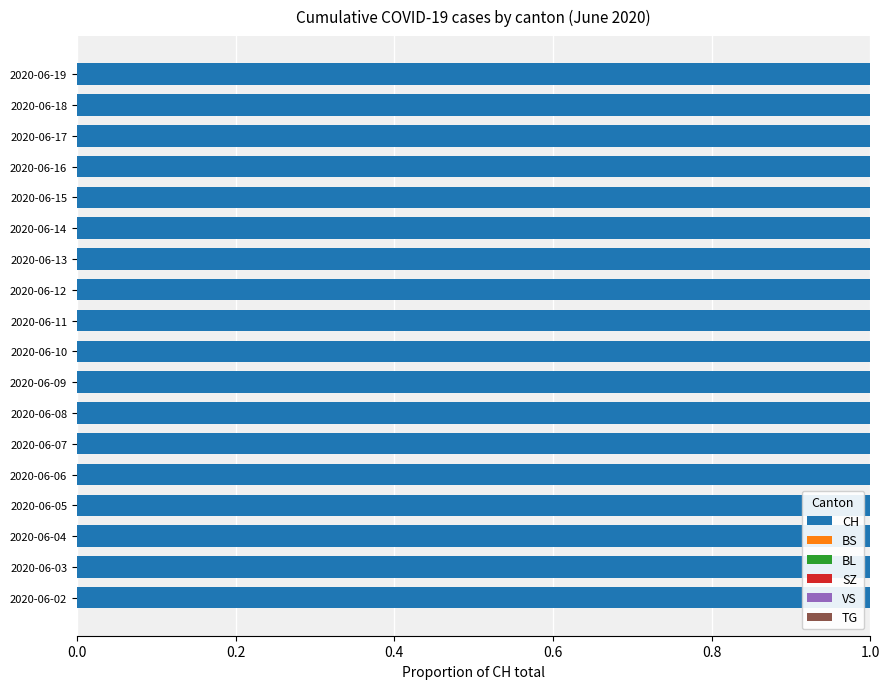

True or false: TG has a value of 0.0 at 2020-06-12.

True